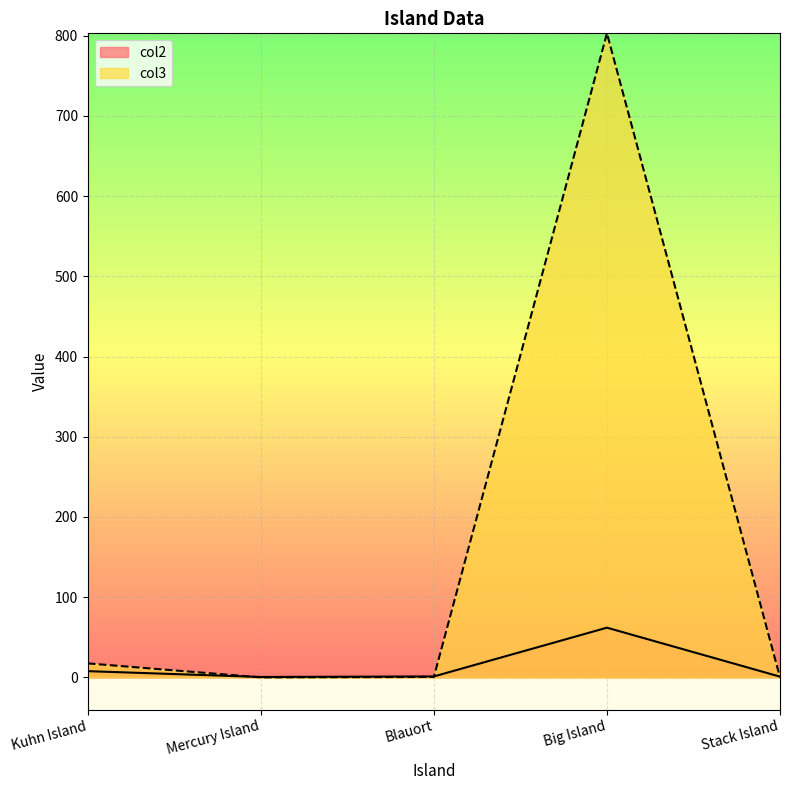

Which has a higher value, Blauort or Stack Island?

Blauort